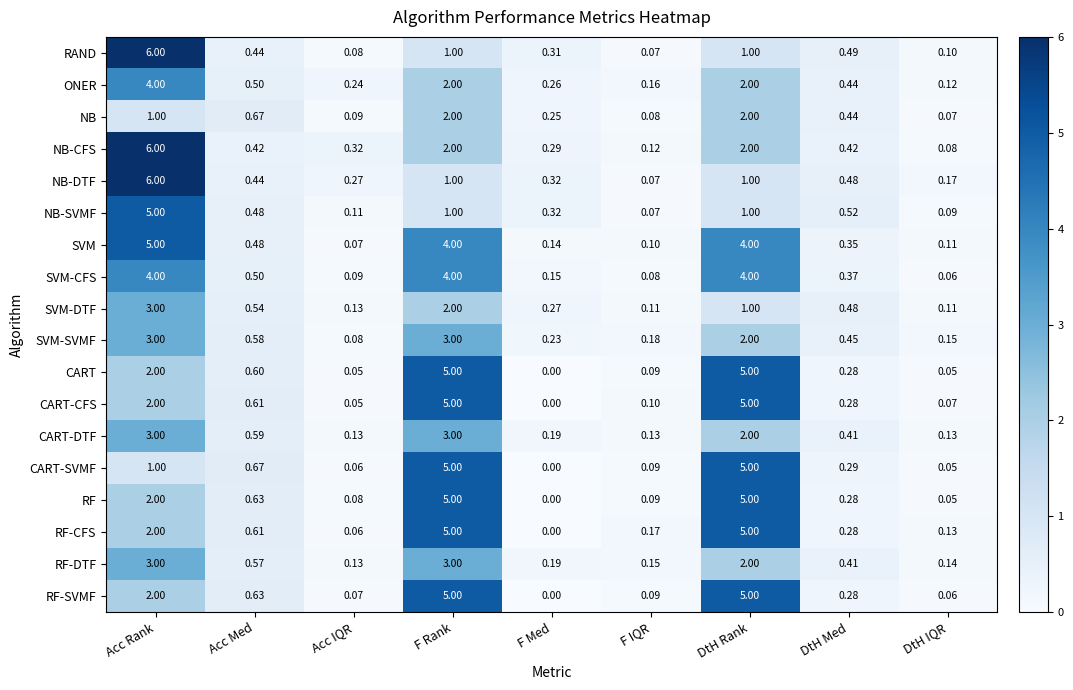

Between DtH Med and DtH IQR, which series saw the biggest shift?

NB-SVMF